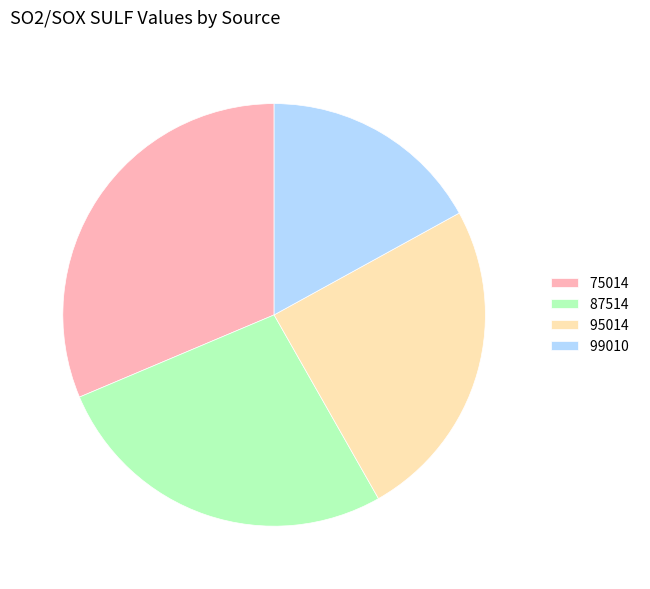

Which category has the biggest portion of the pie?

75014